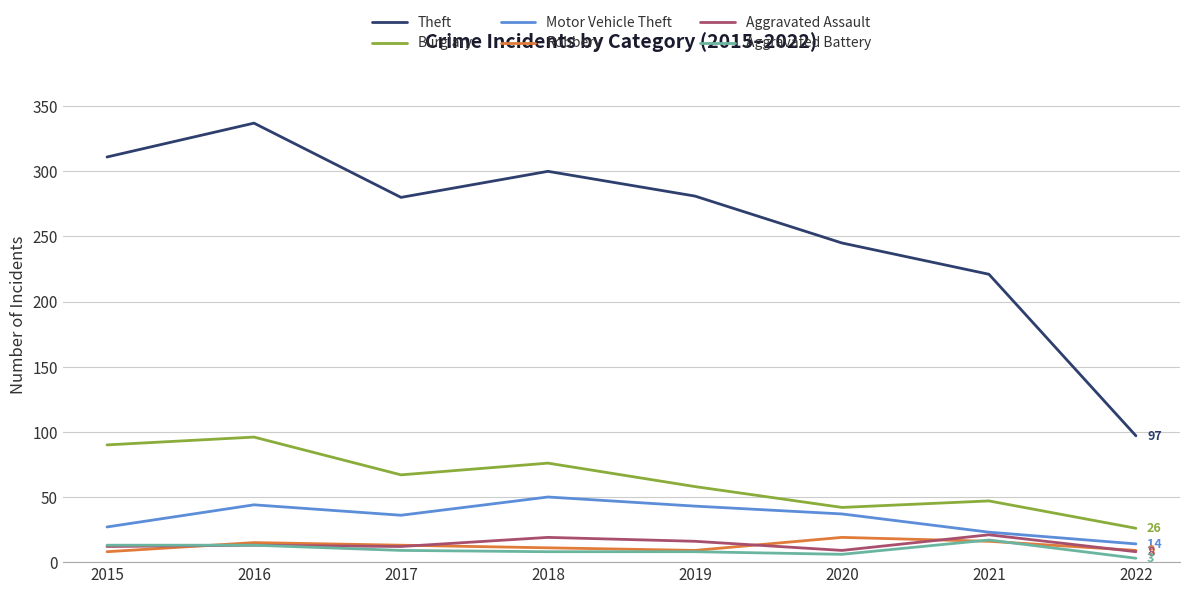

True or false: Burglary and Aggravated Battery intersect in this chart.

False